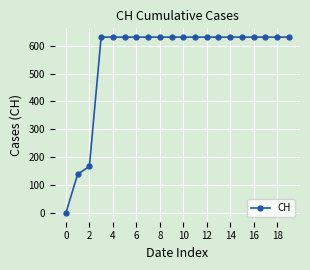

How many positive values are there?

19